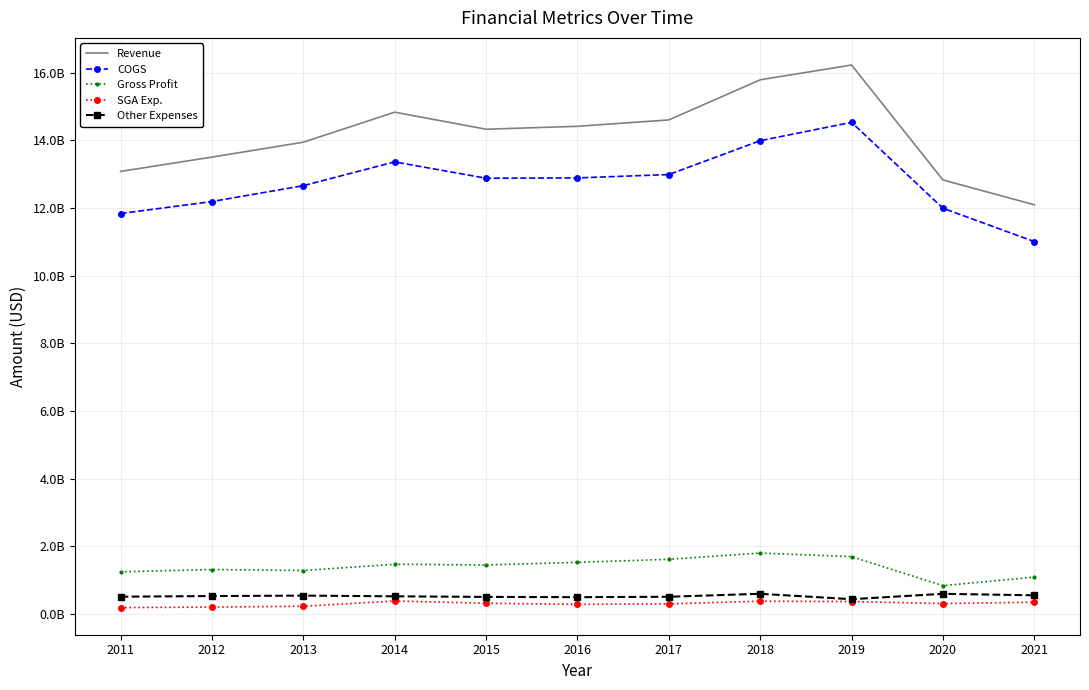

At which label does Other Expenses first exceed 521581000?

2012